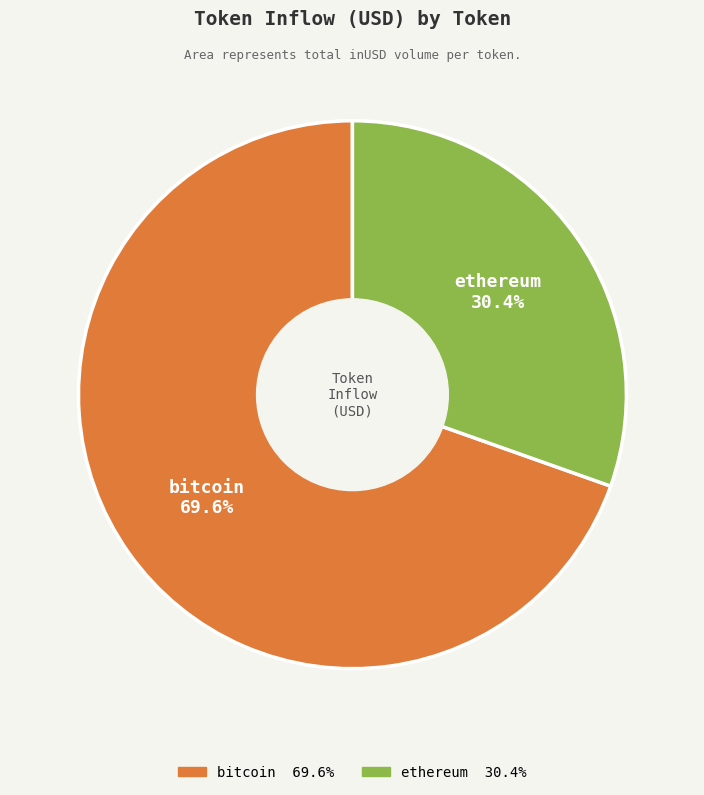

Does any single category account for the majority?

Yes